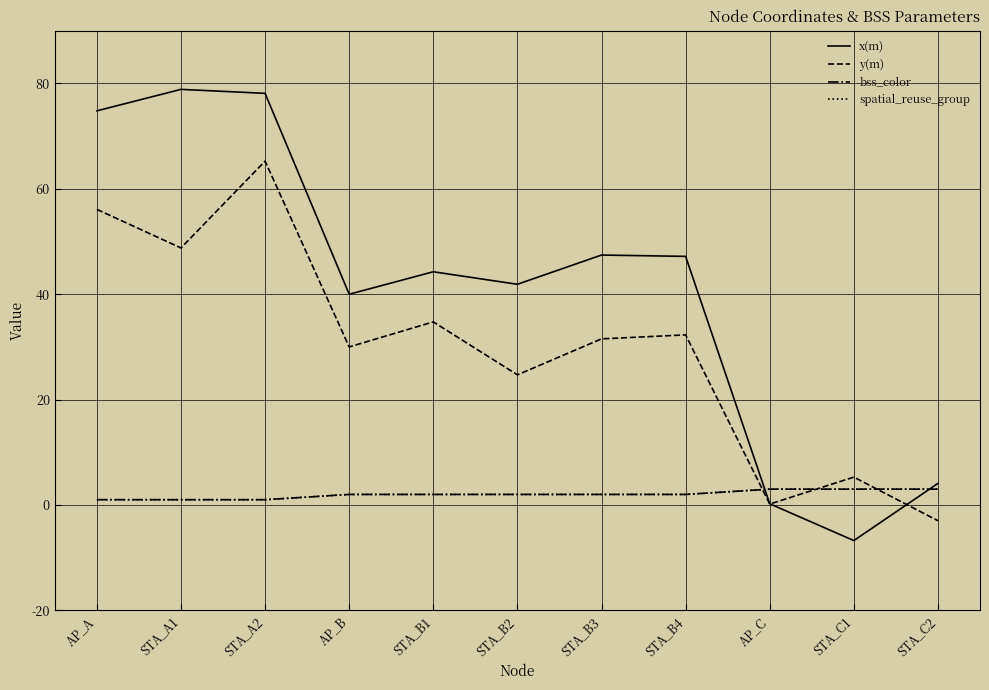

Rank the series at STA_B3 from lowest to highest value.

bss_color, spatial_reuse_group, y(m), x(m)